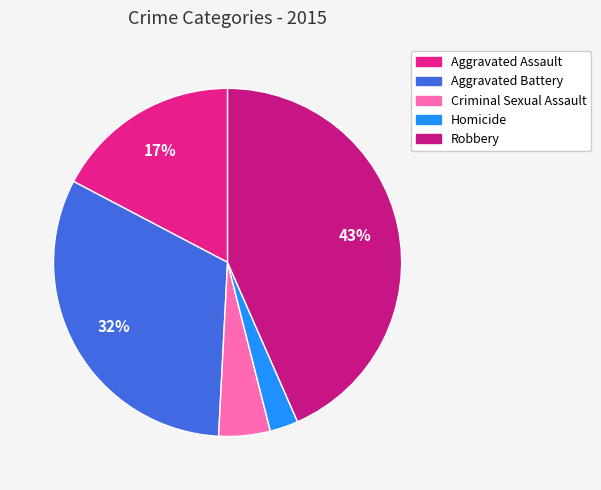

True or false: Robbery accounts for 49% of the total.

False